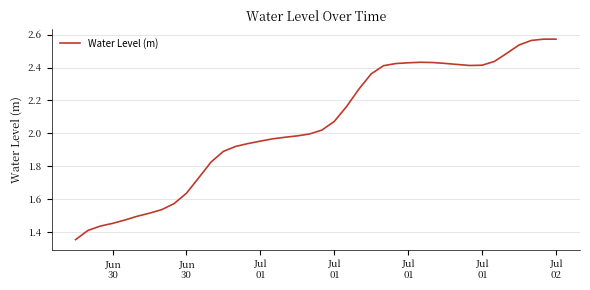

What is the difference between the maximum and minimum values?

1.2